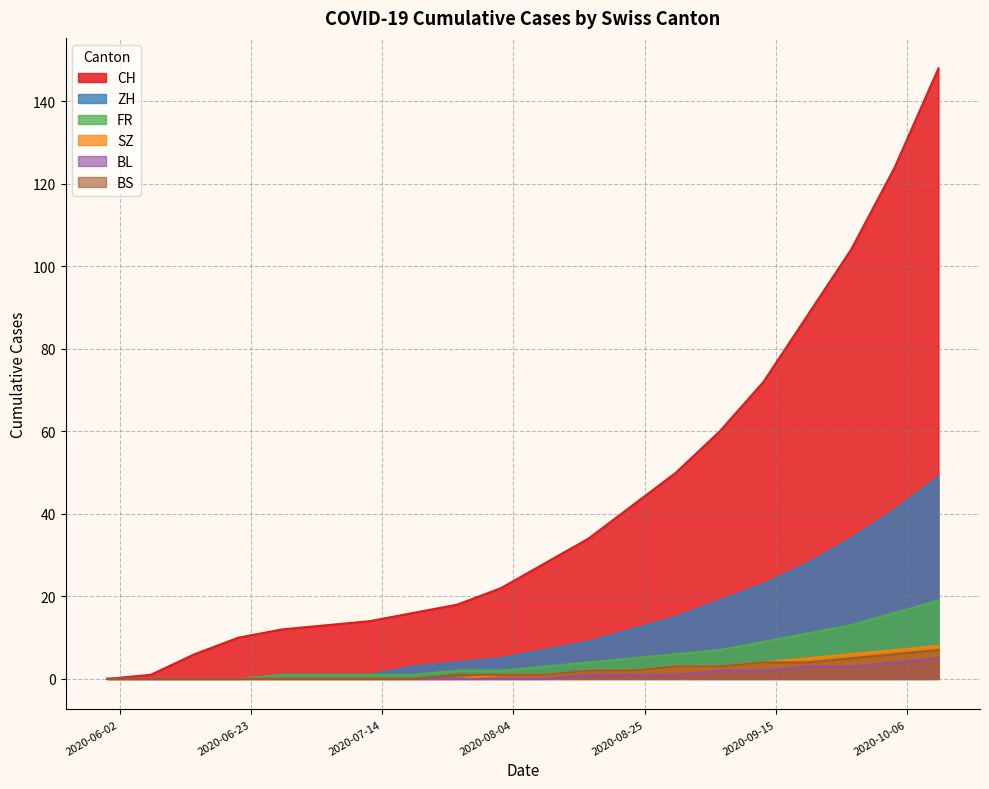

At which label does SZ reach its peak?

2020-10-11